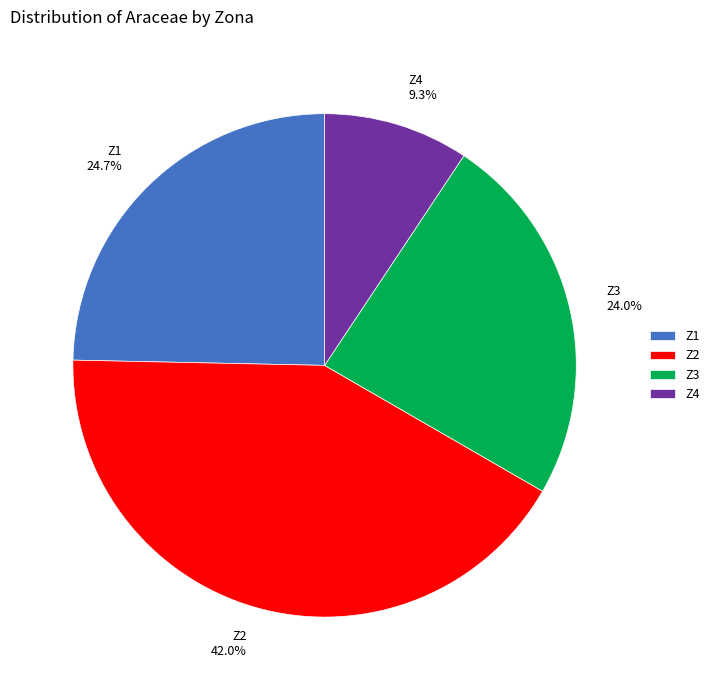

Which has a higher value, Z2 or Z4?

Z2